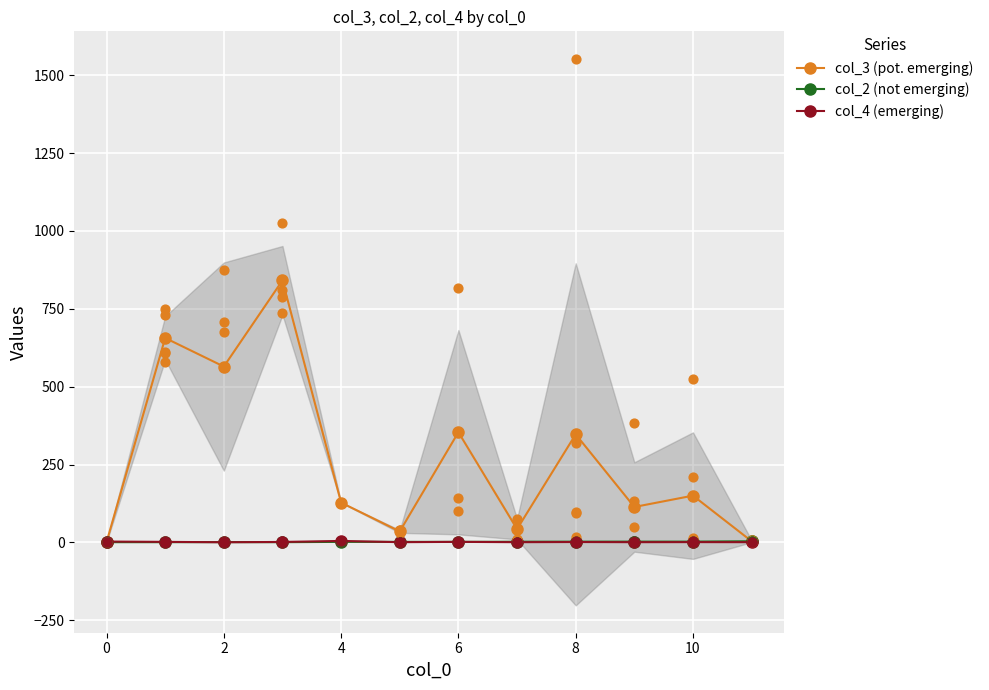

Which series has the widest spread of Y values?

col_3 (pot. emerging)